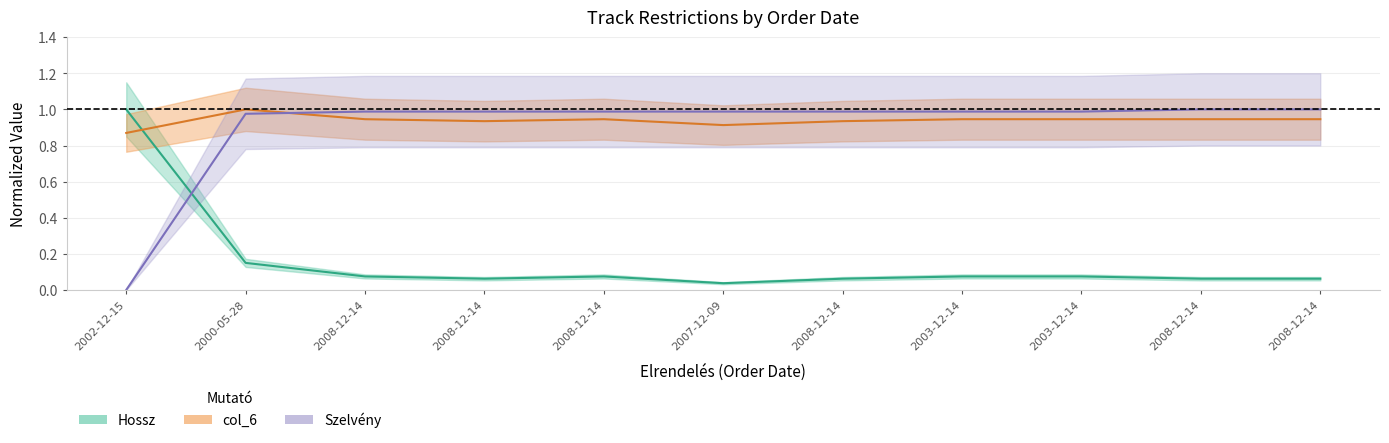

True or false: Szelveny and col_6 intersect in this chart.

True